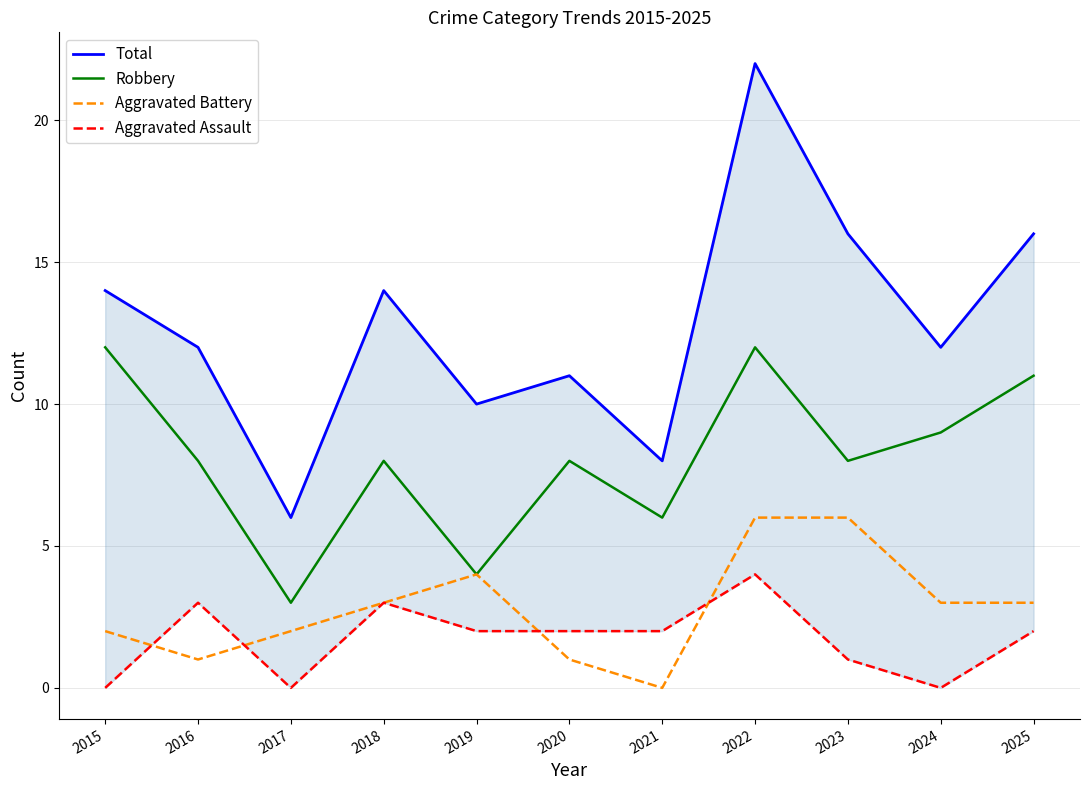

Which series has the largest range (max minus min)?

Total